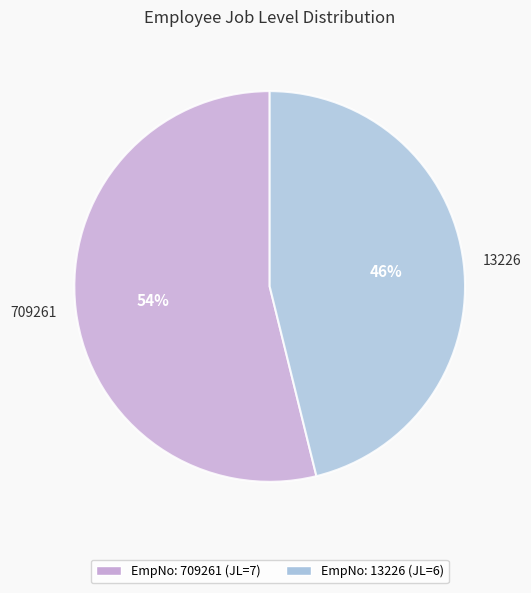

To the nearest percent, what percentage of the pie is 13226?

46%